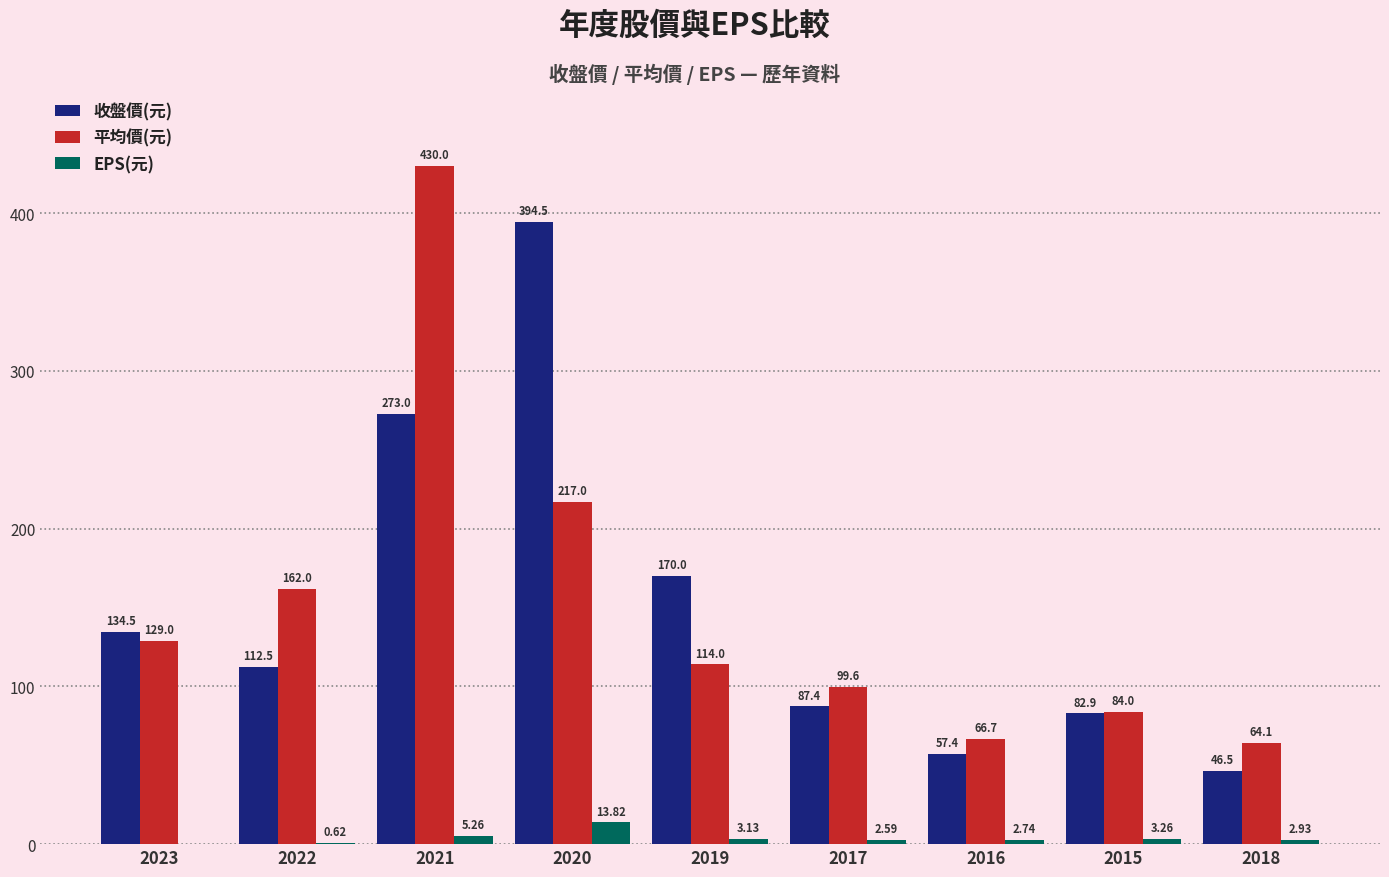

What is the difference between the 平均價(元) values at 2018 and 2019?

49.9